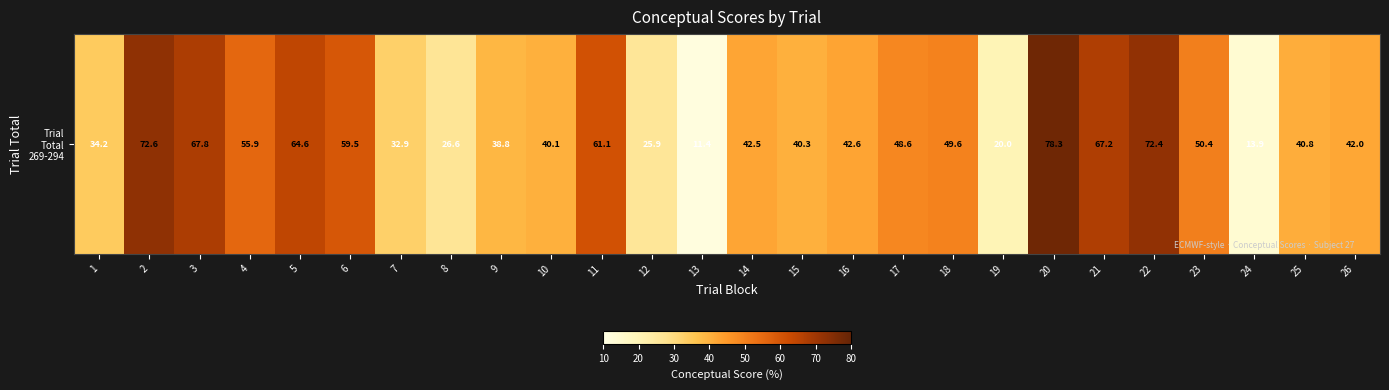

List the labels in order of value, smallest first.

13, 24, 19, 12, 8, 7, 1, 9, 10, 15, 25, 26, 14, 16, 17, 18, 23, 4, 6, 11, 5, 21, 3, 22, 2, 20